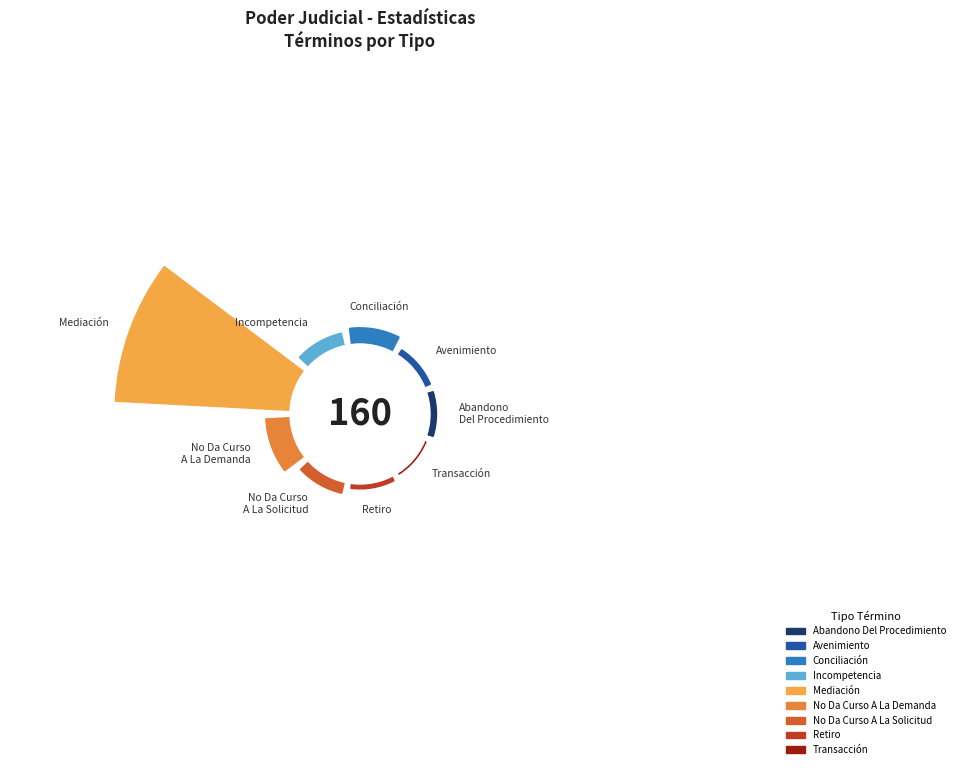

To the nearest percent, what is the average slice percentage?

11%